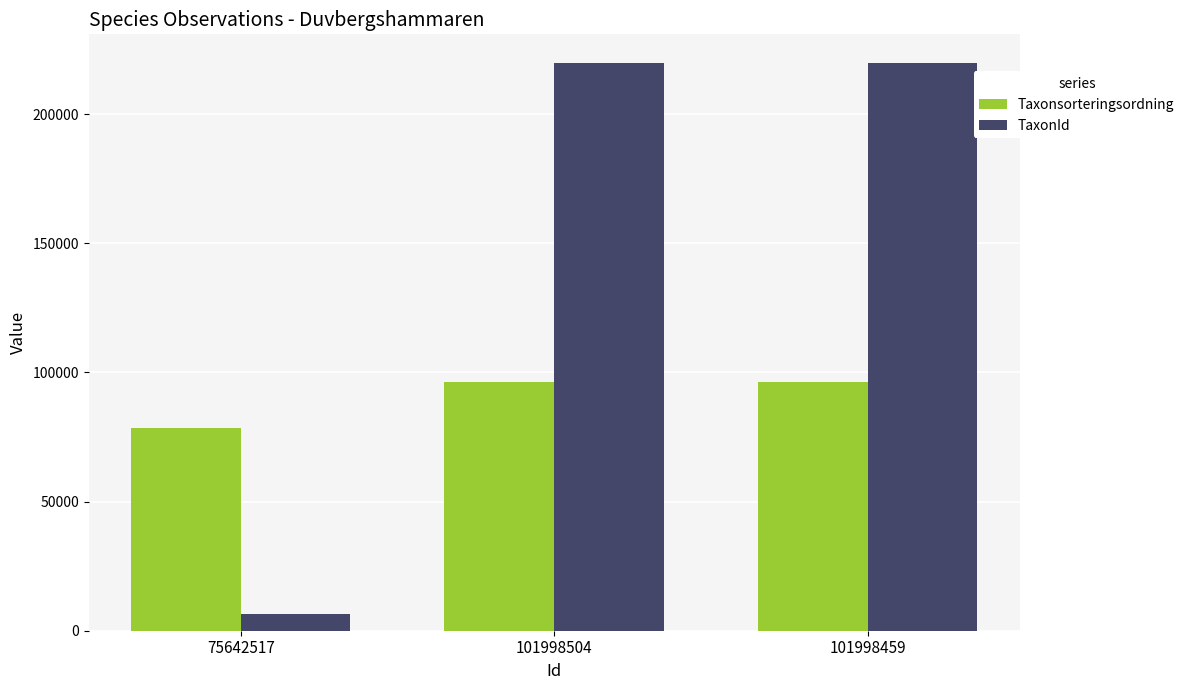

What is the minimum value shown in the chart?

6457